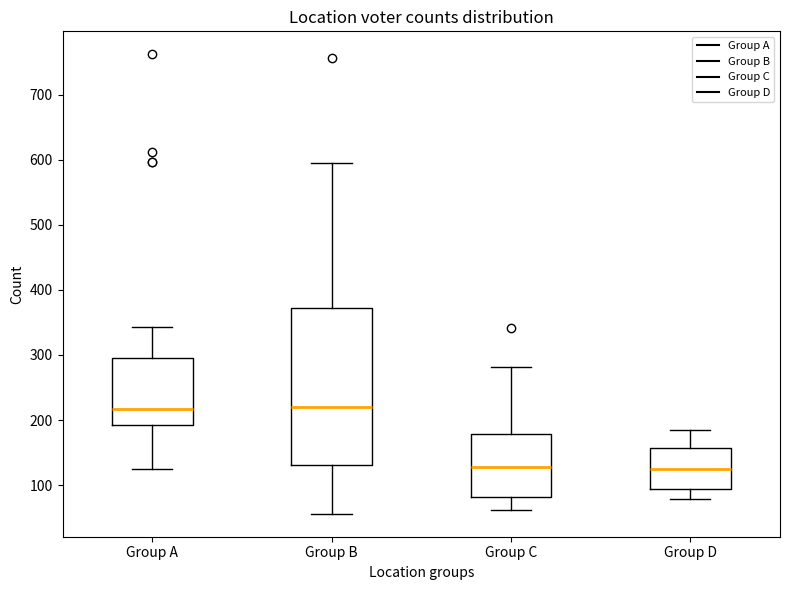

Reading left to right, transcribe this box plot: for each box, give where its median line is, the range the box spans, and where its two whiskers end, as read against the y-axis. The values are not printed on the chart, so give them approximately, as read against the axis.

Group A: median 220, box 190 to 300, whiskers 130 to 340
Group B: median 220, box 130 to 370, whiskers 60 to 600
Group C: median 130, box 80 to 180, whiskers 60 to 280
Group D: median 130, box 90 to 160, whiskers 80 to 180